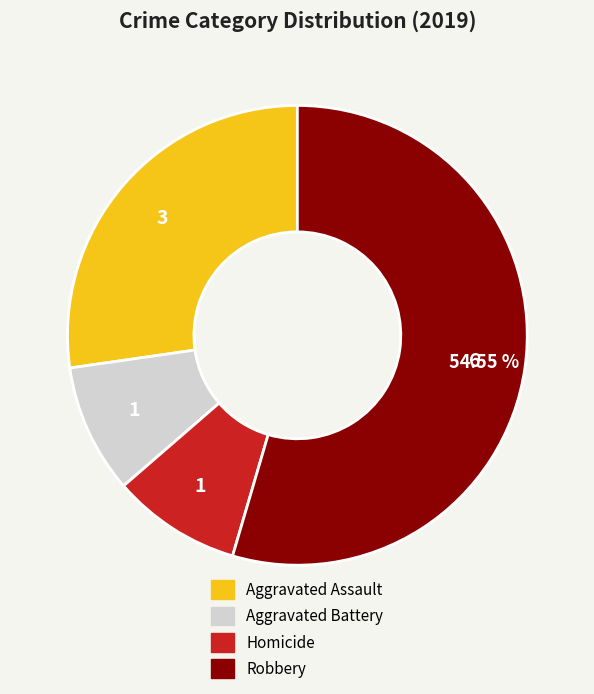

Which has a higher value, Homicide or Robbery?

Robbery